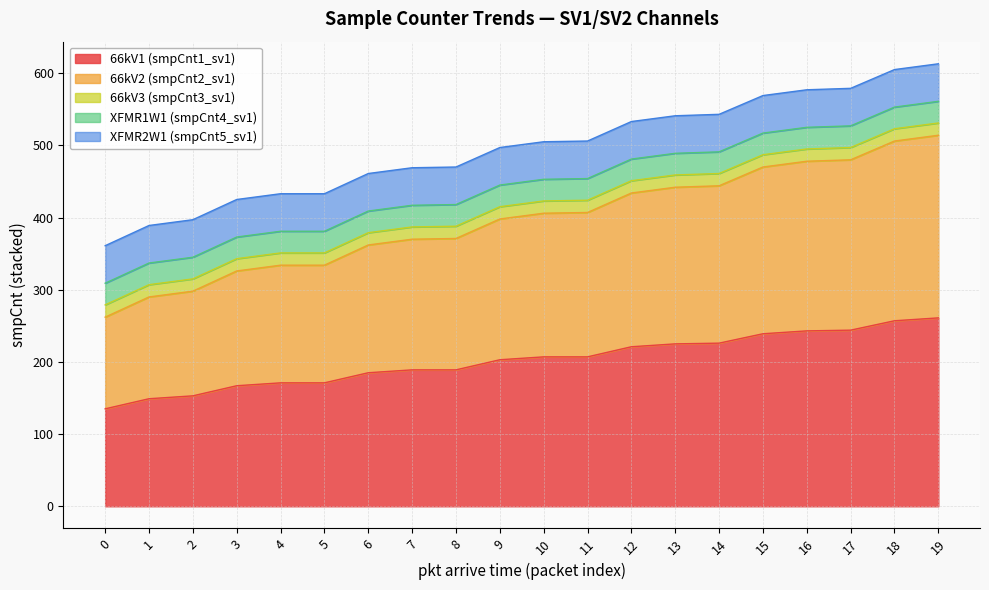

What is the highest value of the 66kV1 (smpCnt1_sv1) series?

261